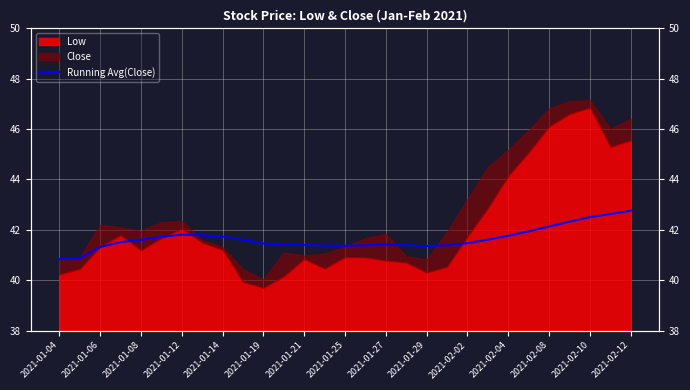

What is the change in value from 2021-01-06 to 2021-02-02?

+0.6